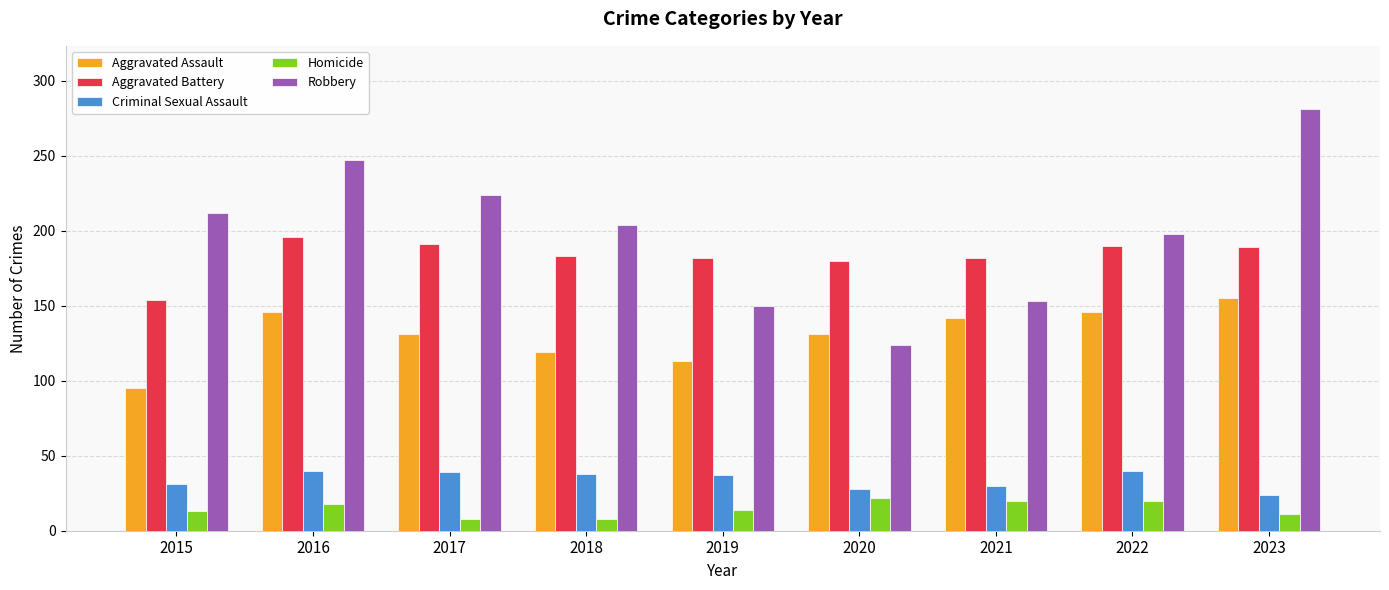

Which series has the largest range (max minus min)?

Robbery